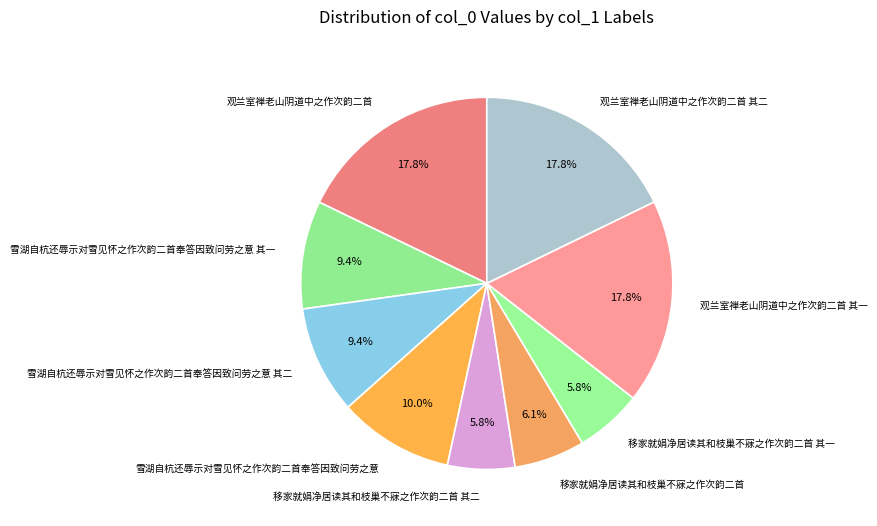

Do 移家就娟净居读其和枝巢不寐之作次韵二首 其一 and 雪湖自杭还辱示对雪见怀之作次韵二首奉答因致问劳之意 其一 together represent more than half of the pie?

No